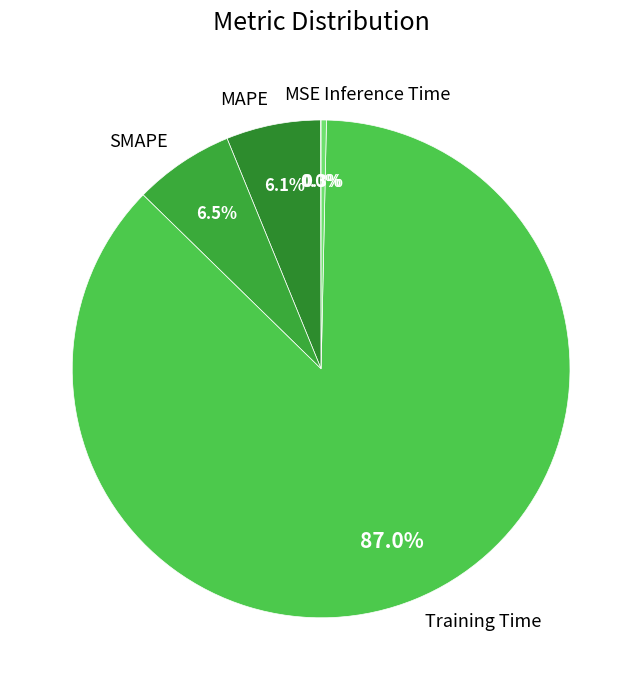

Which has a higher value, Inference Time or SMAPE?

SMAPE